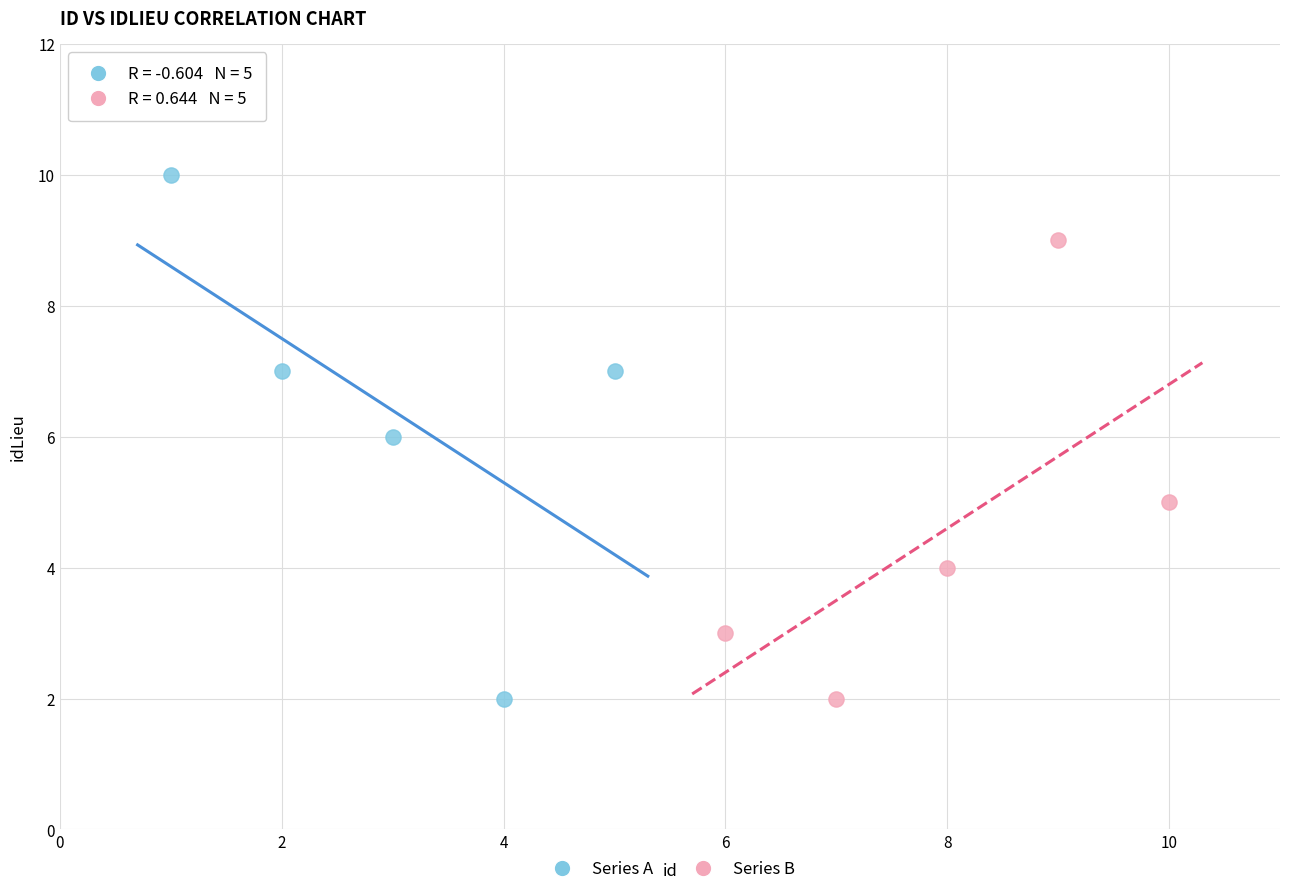

Which series contains the highest Y value?

Series A